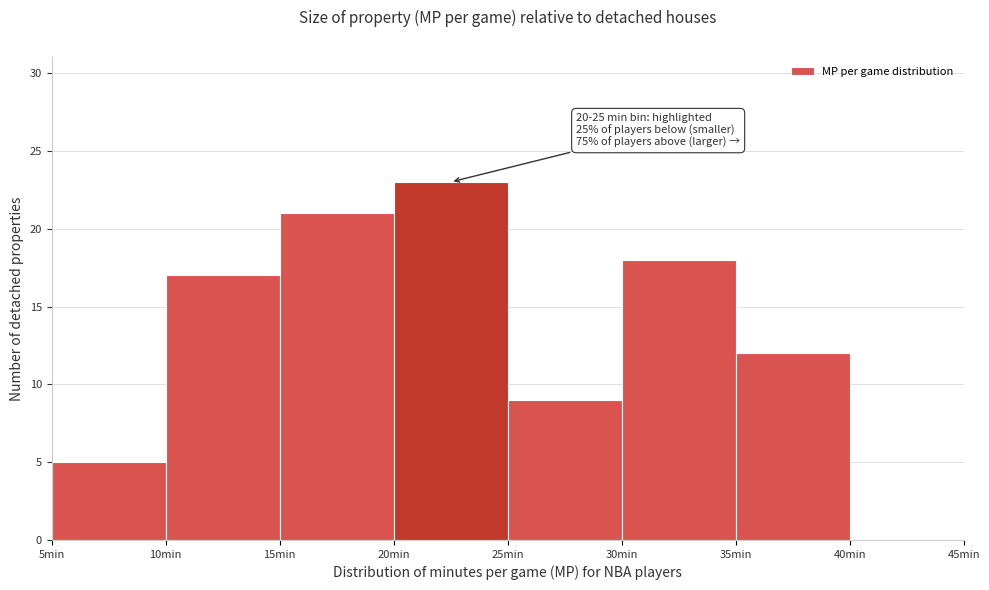

Which range on the x-axis has the tallest bar?

20 to 25